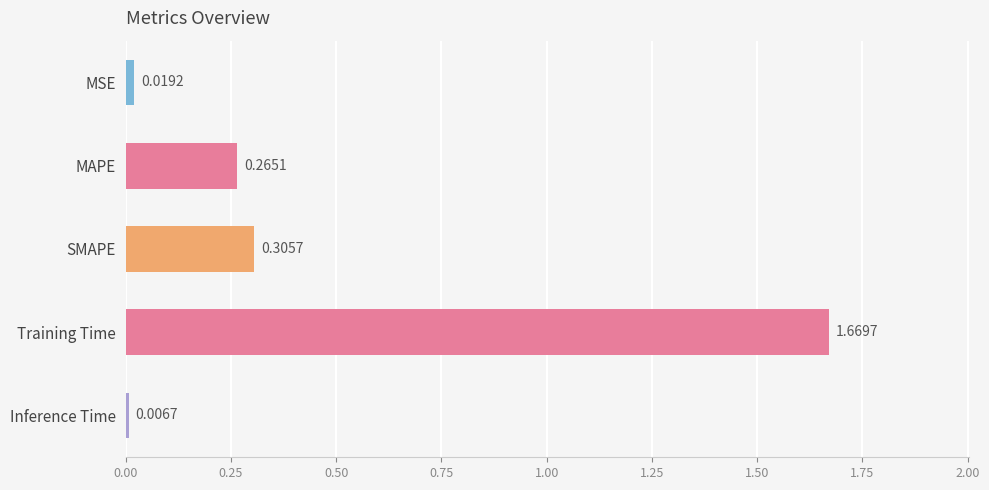

At which label is the value closest to 0?

Inference Time